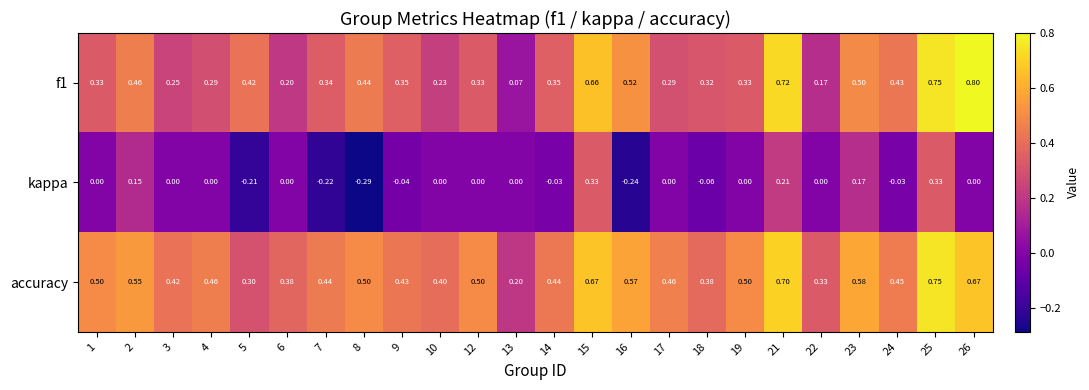

List the series in order of their overall mean, highest first.

accuracy, f1, kappa